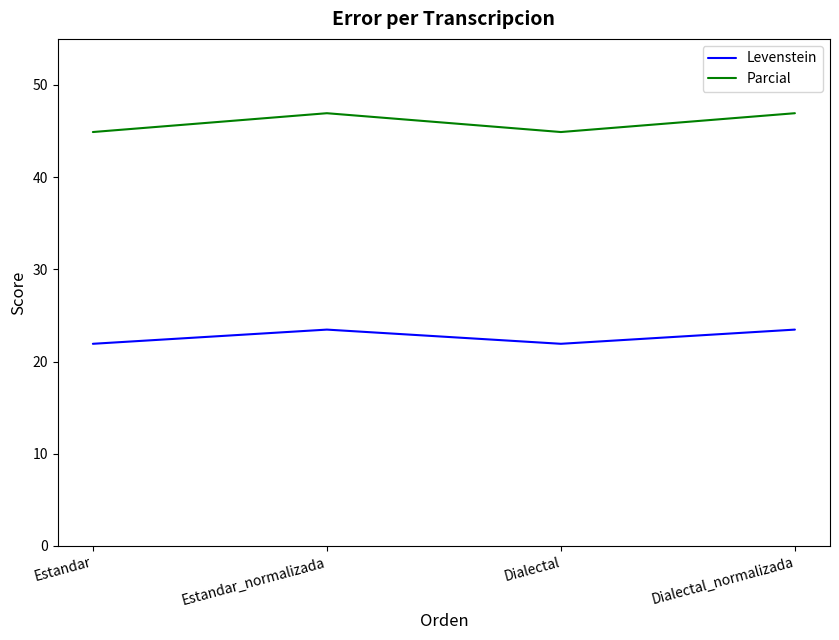

True or false: Parcial and Levenstein cross at least once.

False